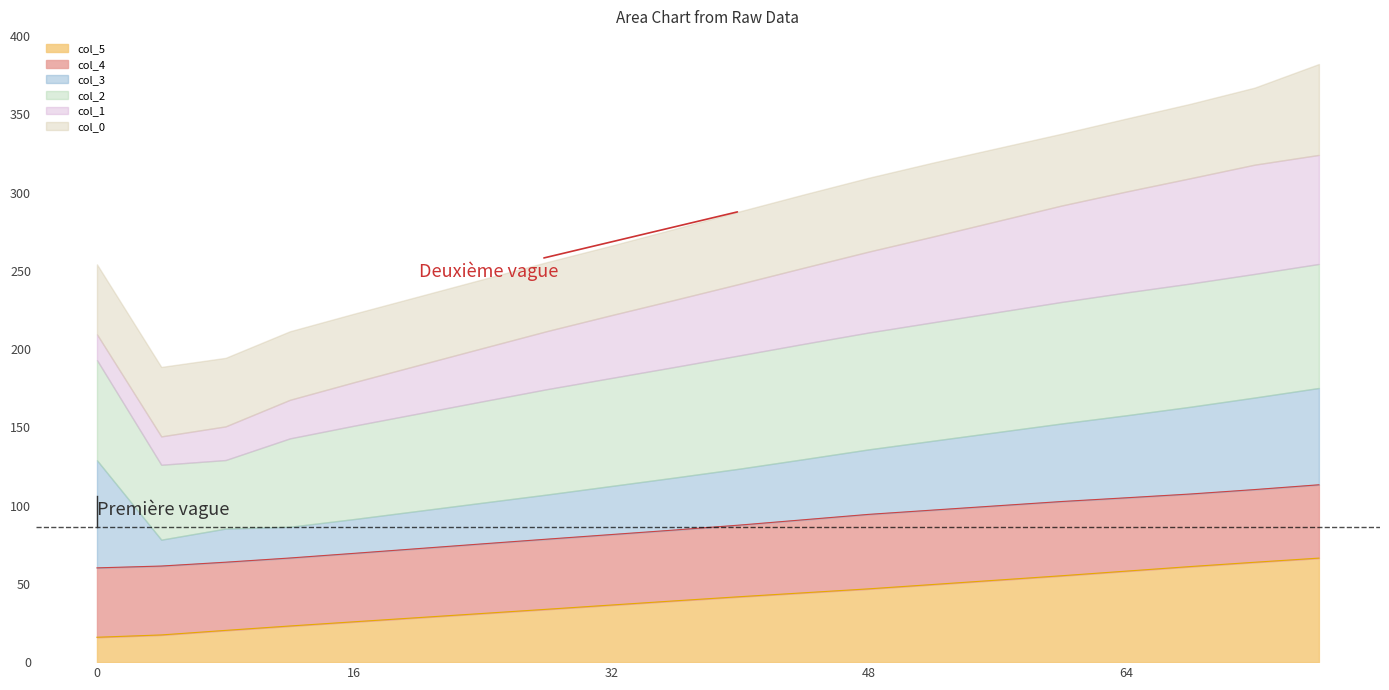

How many lines are shown in the chart?

6